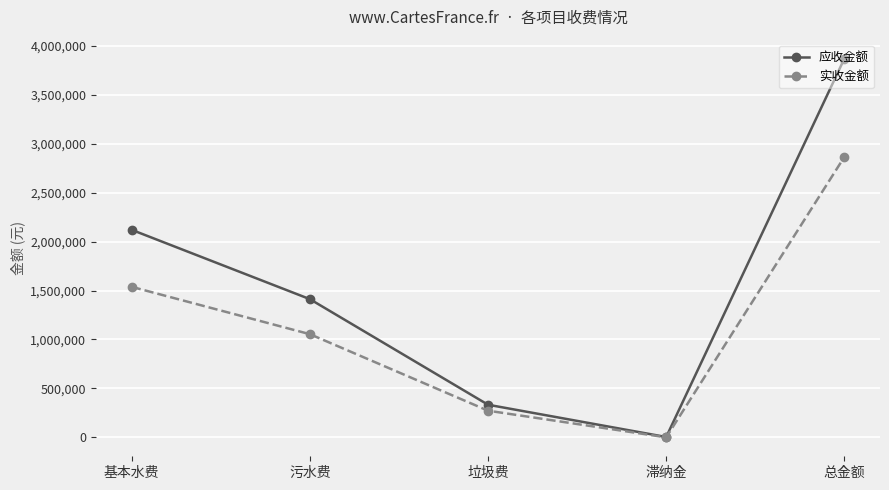

At which label is 实收金额 closest to 1432768?

基本水费